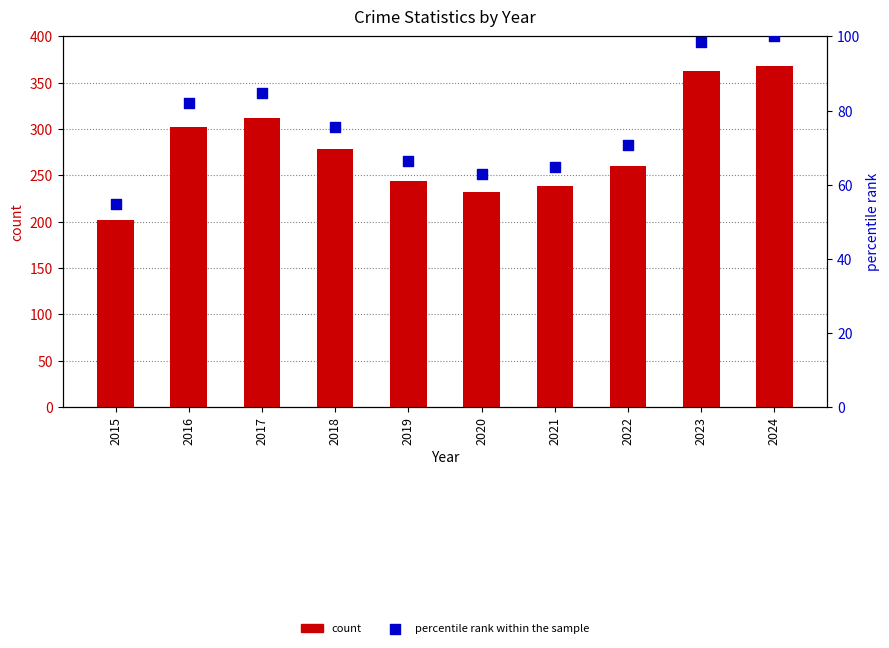

Which series has the largest total across all categories?

count